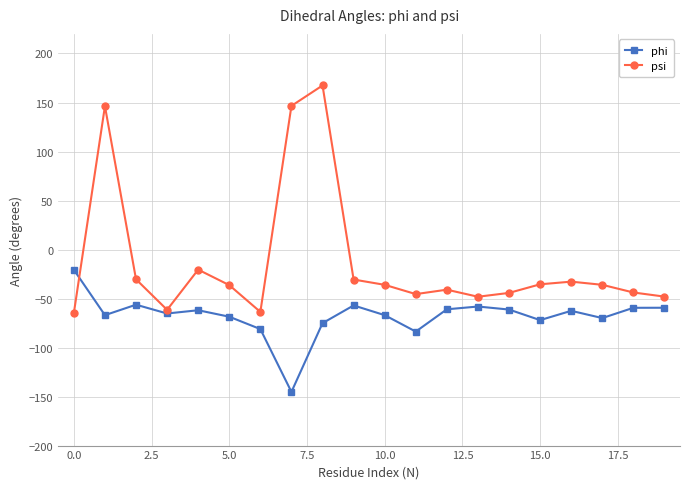

What are all the series names shown in the legend?

phi, psi